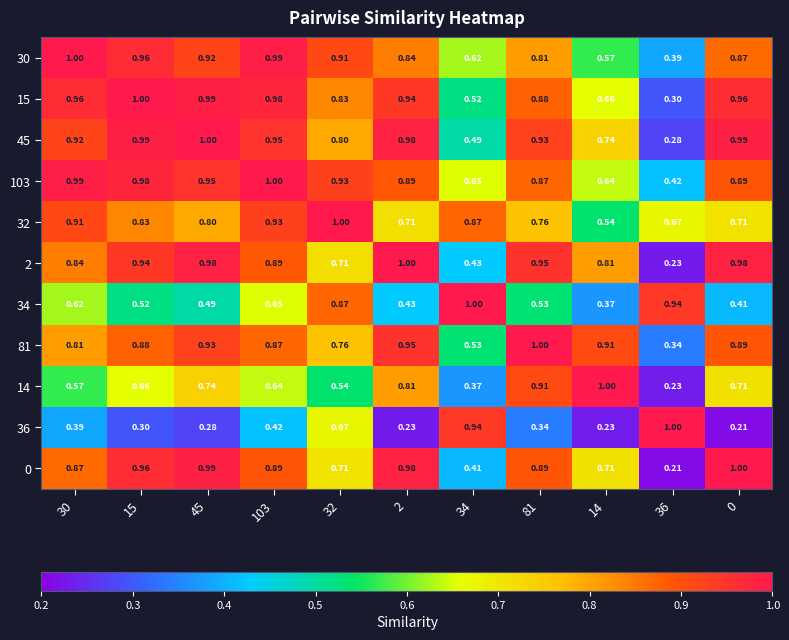

Is the value of 103 at 14 greater than the value of 30 at 2?

No